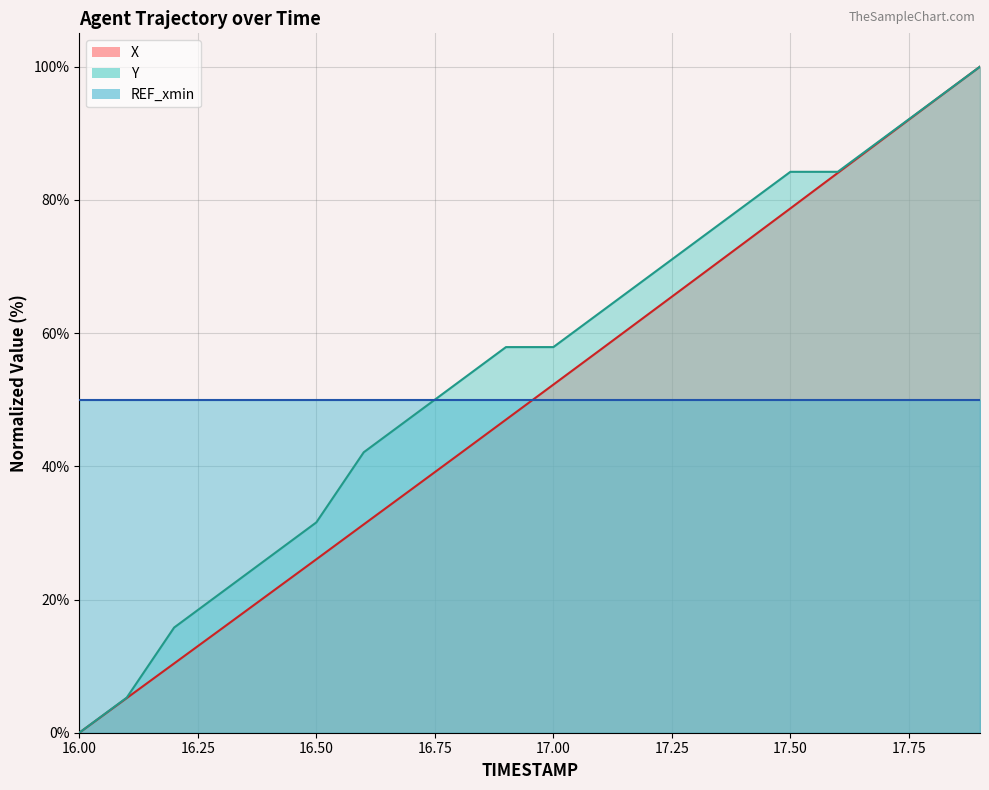

True or false: X has a value of 78.7 at 17.50.

True